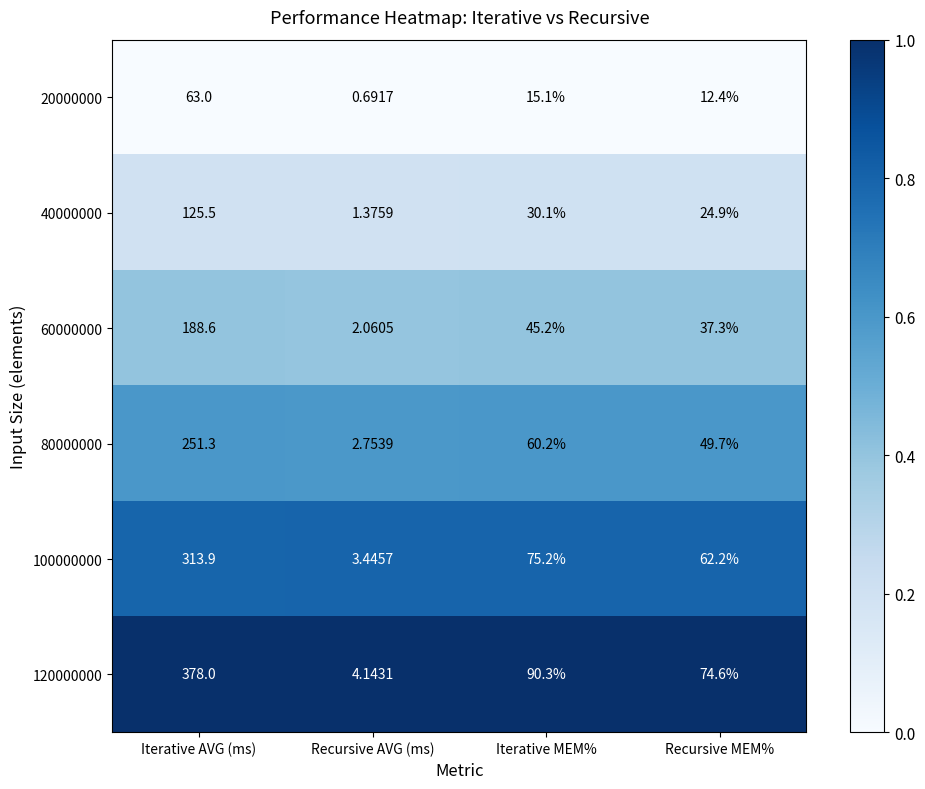

At how many categories does at least one series exceed 0?

4